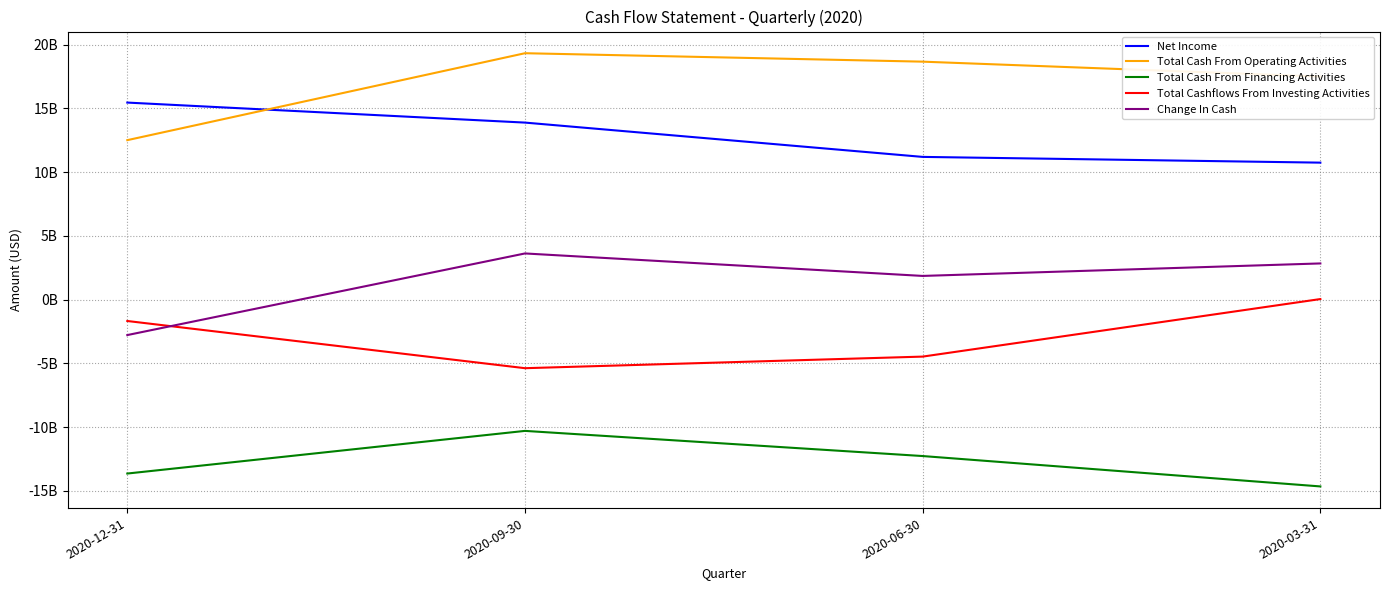

Which series has the largest range (max minus min)?

Total Cash From Operating Activities